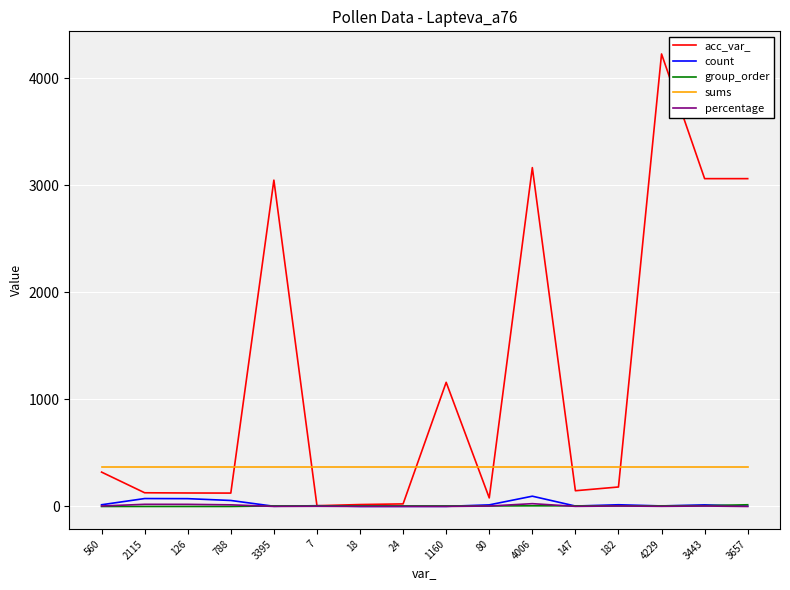

Which series has the largest total across all categories?

acc_var_